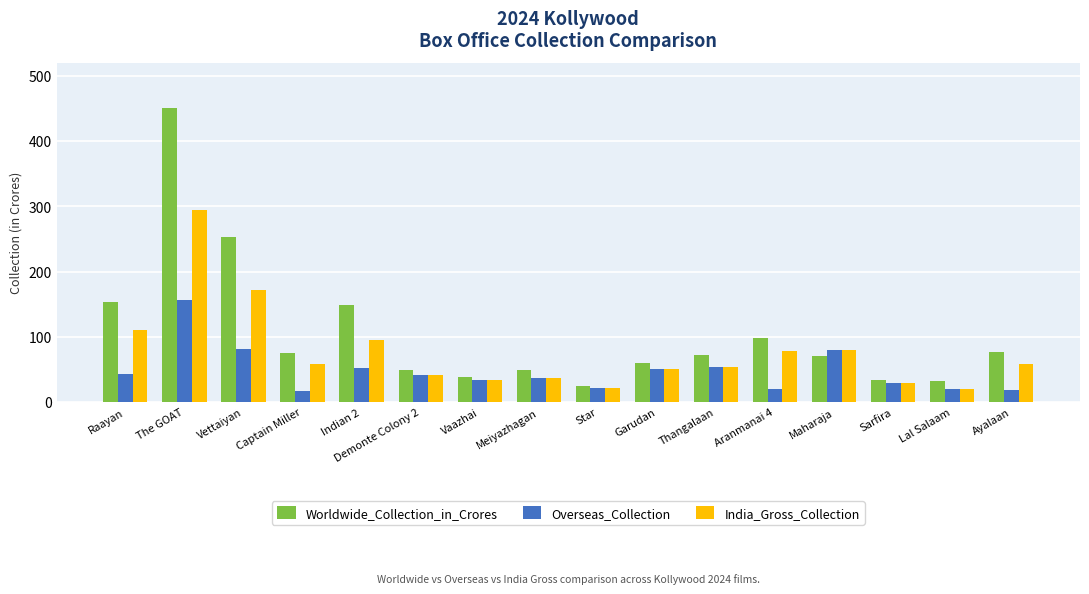

True or false: Overseas_Collection has a value of 141.0 at Vettaiyan.

False